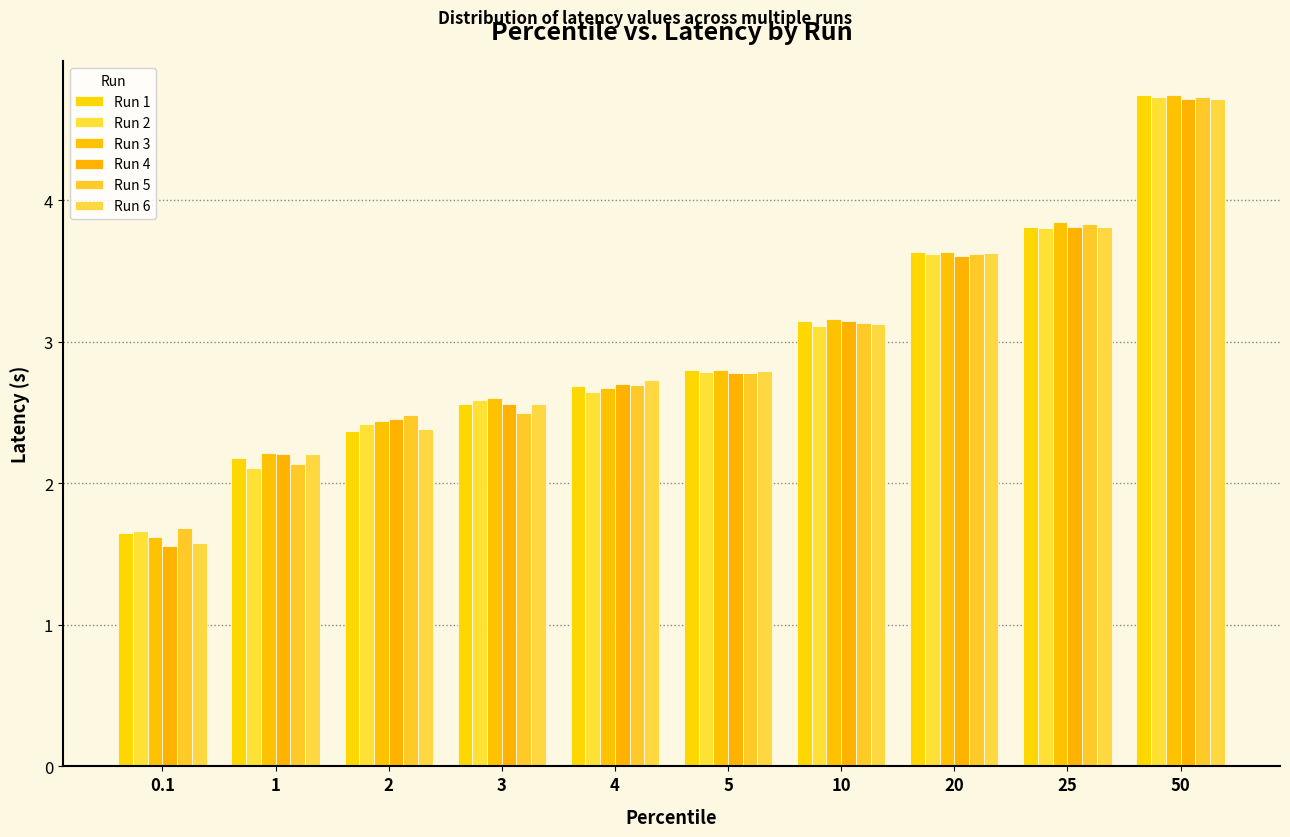

What is the value of the Run 4 bar at the 9th from the left?

3.8